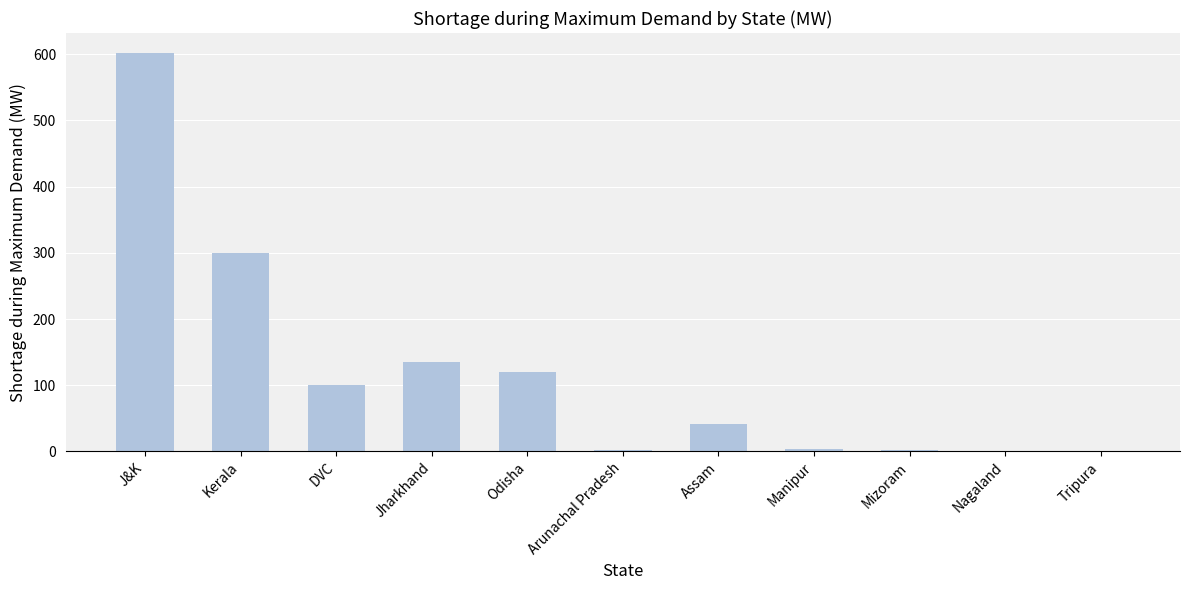

What is the maximum value shown in the chart?

602